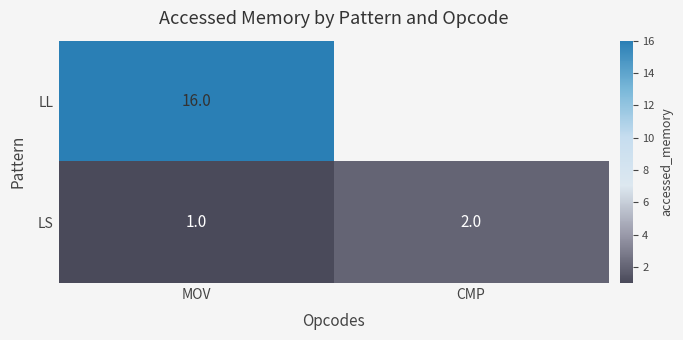

What is the smallest value displayed?

1.0